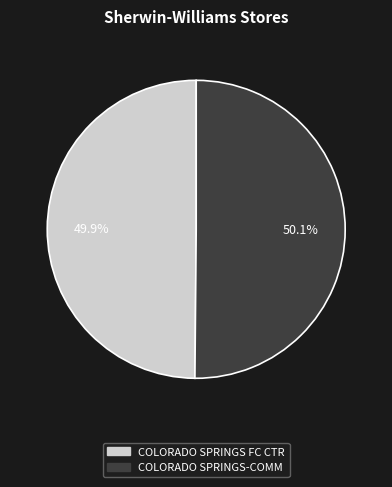

To the nearest percent, what is the average slice percentage?

50%